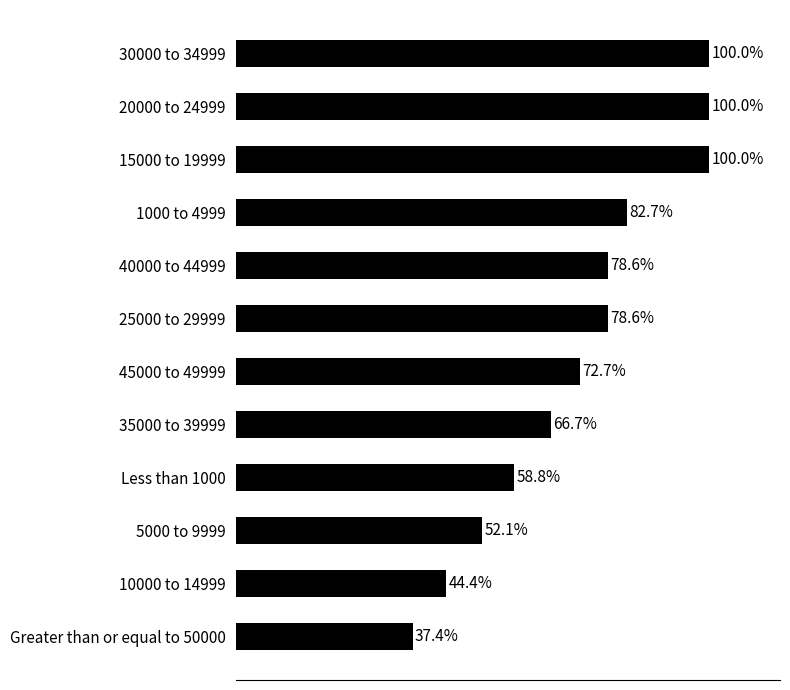

Does the chart contain any negative values?

No